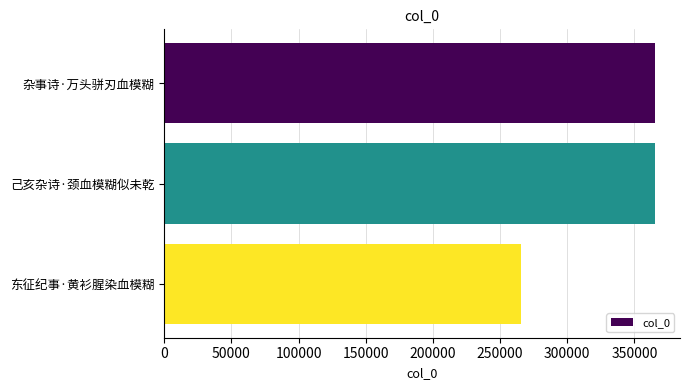

Is it true that the value at 杂事诗·万头骈刃血模糊 is 365431?

True